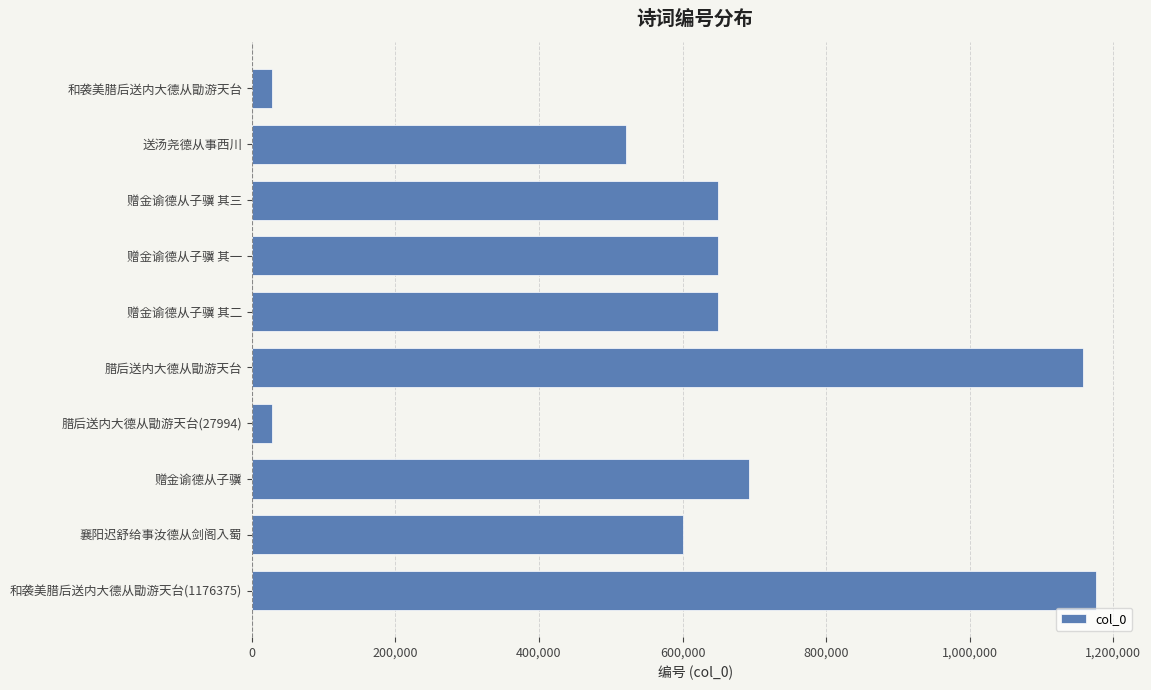

What is the minimum value shown in the chart?

27994